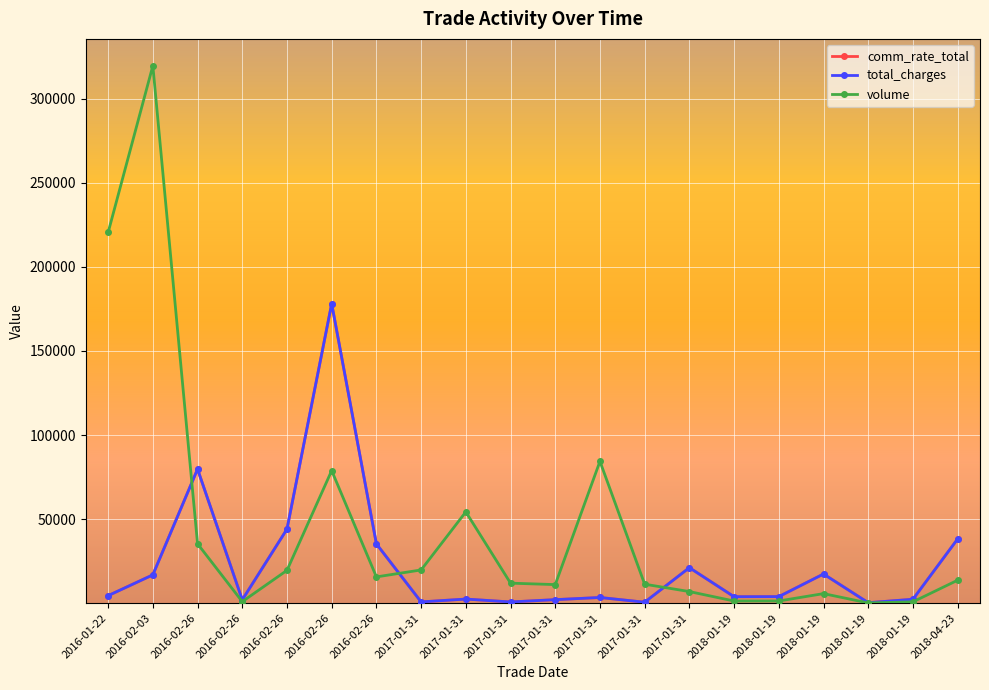

List the labels in order of comm_rate_total value, largest first.

2016-02-26, 2016-02-26, 2016-02-26, 2018-04-23, 2016-02-26, 2017-01-31, 2018-01-19, 2016-02-03, 2016-01-22, 2018-01-19, 2018-01-19, 2017-01-31, 2017-01-31, 2018-01-19, 2017-01-31, 2016-02-26, 2017-01-31, 2017-01-31, 2017-01-31, 2018-01-19